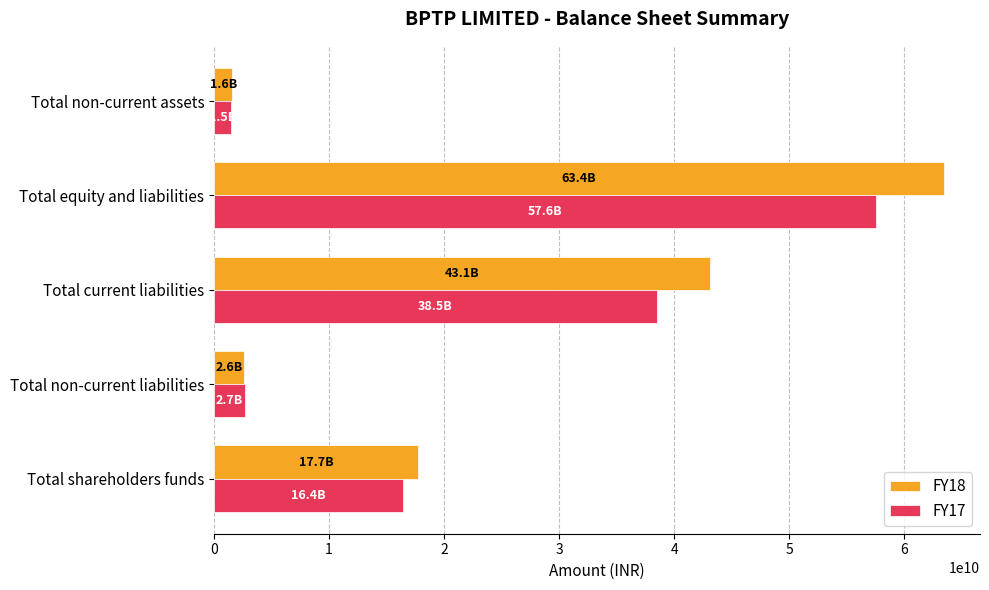

What is the difference between the maximum and second lowest values in the FY17 series?

54908720000